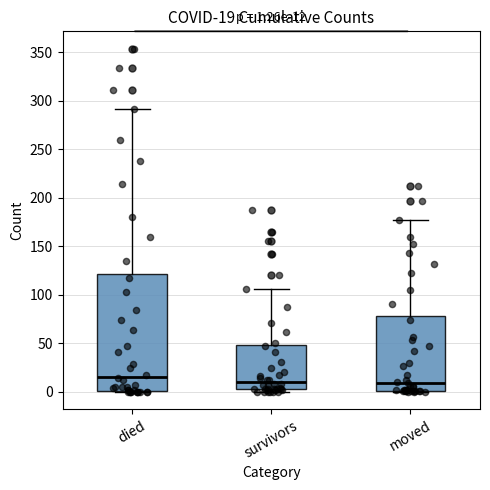

Comparing the boxes themselves (not the whiskers), which one is the tallest?

died